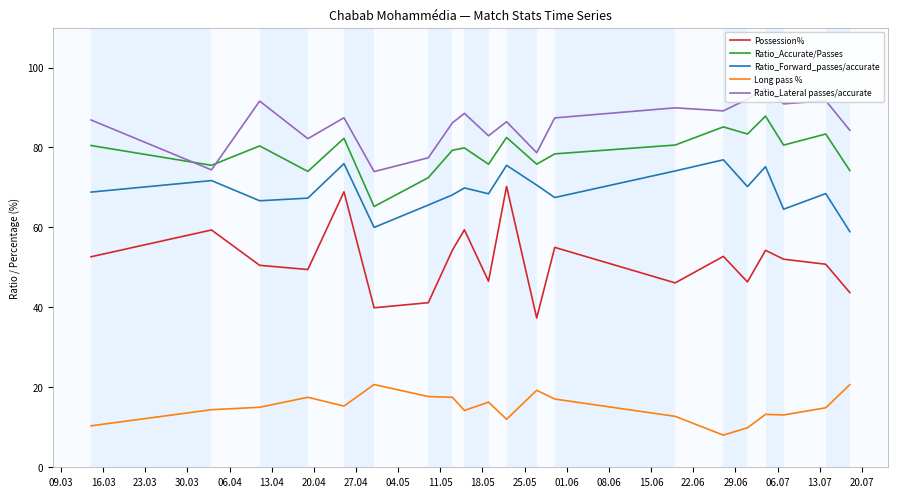

What is the difference between the highest and lowest values at 16.03?

76.8